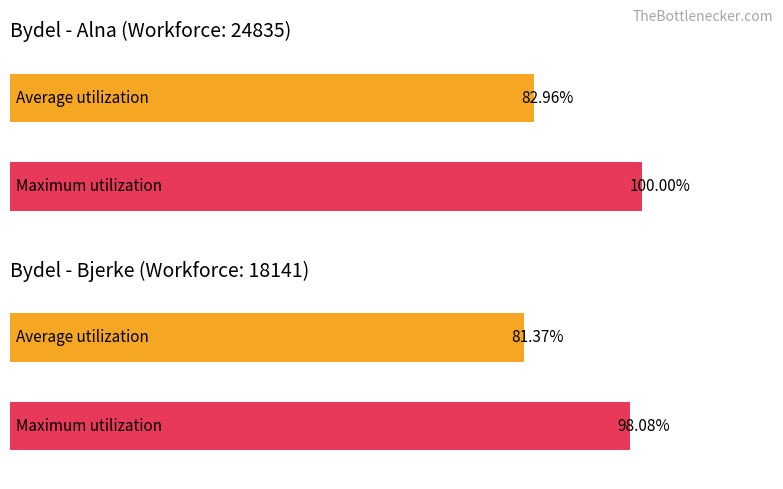

At Alna, list the series in order from smallest to largest.

Average utilization, Maximum utilization